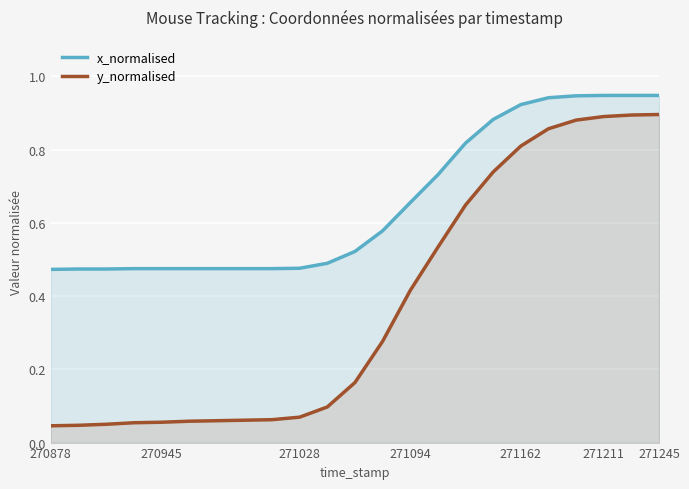

True or false: y_normalised has a value of 0.0 at 270945.

False